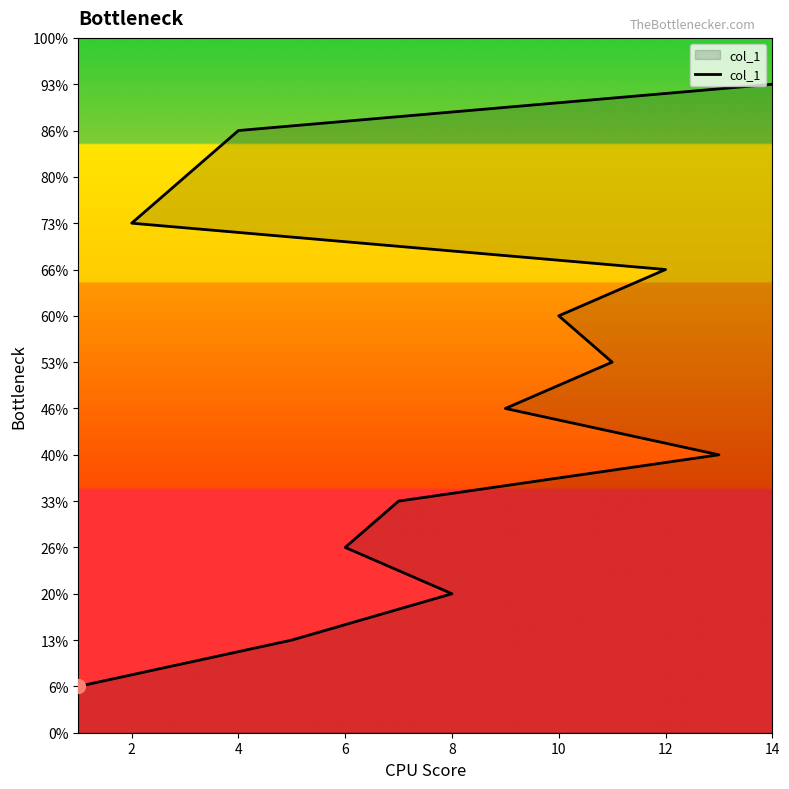

How many values exceed 8?

6